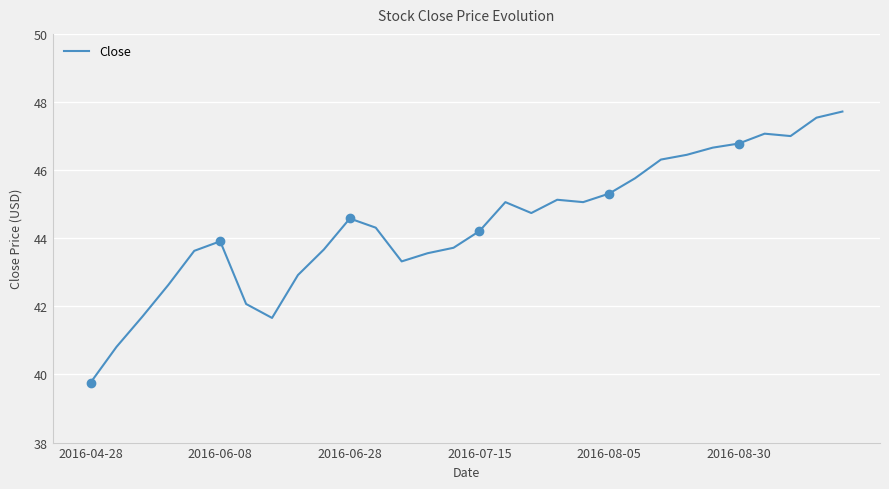

The value at 16 is 75.0. True or false?

False